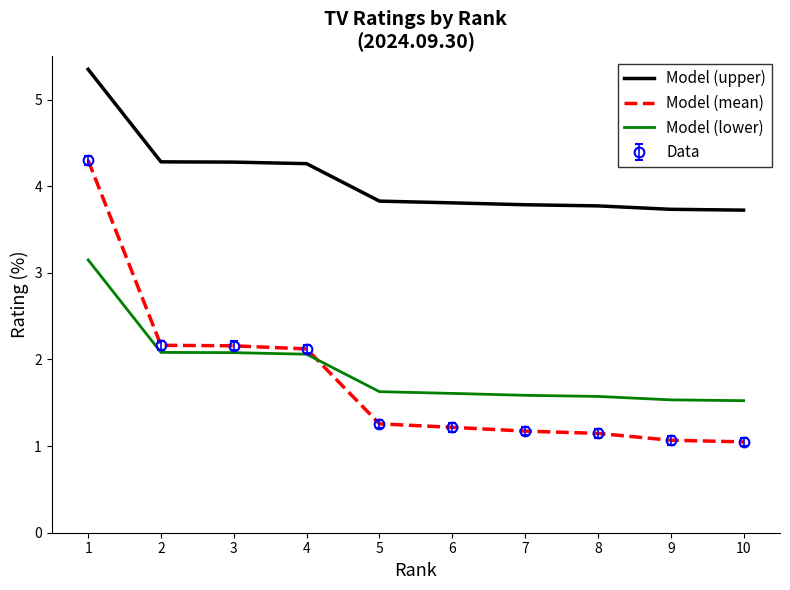

Reading right to left, list all the values displayed in this chart.

Model (upper): 10=3.7	9=3.7	8=3.8	7=3.8	6=3.8	5=3.8	4=4.3	3=4.3	2=4.3	1=5.3
Model (mean): 10=1.0	9=1.1	8=1.1	7=1.2	6=1.2	5=1.3	4=2.1	3=2.2	2=2.2	1=4.3
Model (lower): 10=1.5	9=1.5	8=1.6	7=1.6	6=1.6	5=1.6	4=2.1	3=2.1	2=2.1	1=3.1